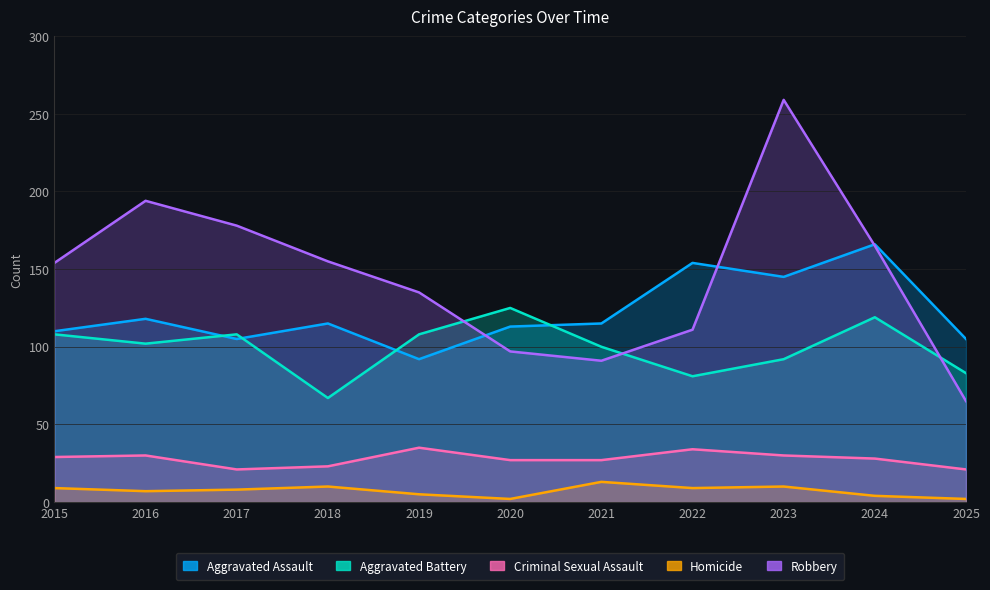

True or false: Robbery has a value of 154 at 2015.

True